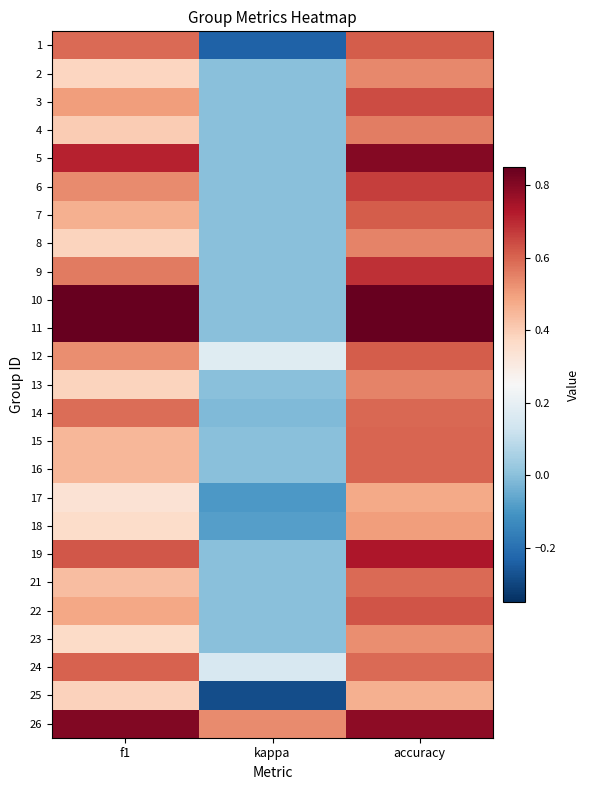

How many categories are shown in the chart?

3